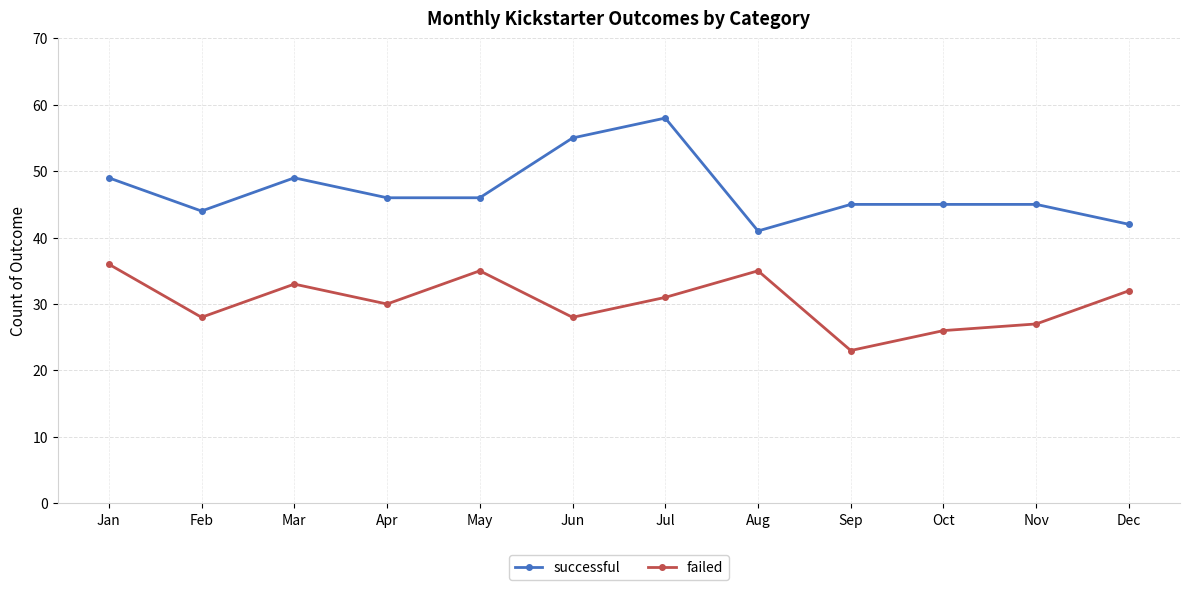

List the series in order of their peak value, lowest first.

failed, successful